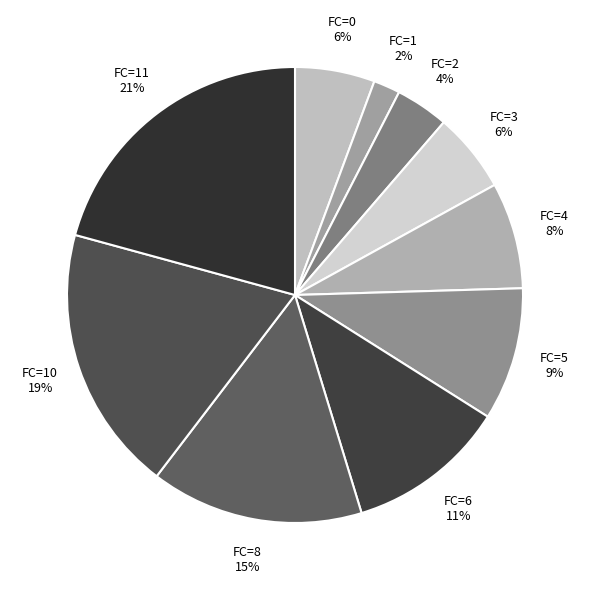

What is the smallest slice in the pie chart?

FC=1